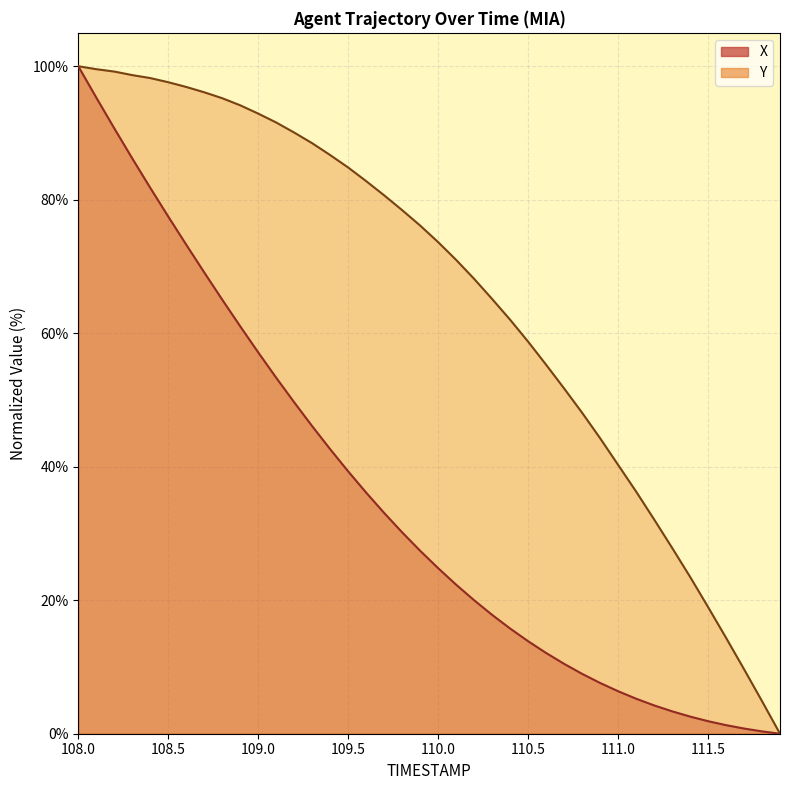

Rank the series at 108.1 from highest to lowest value.

Y, X